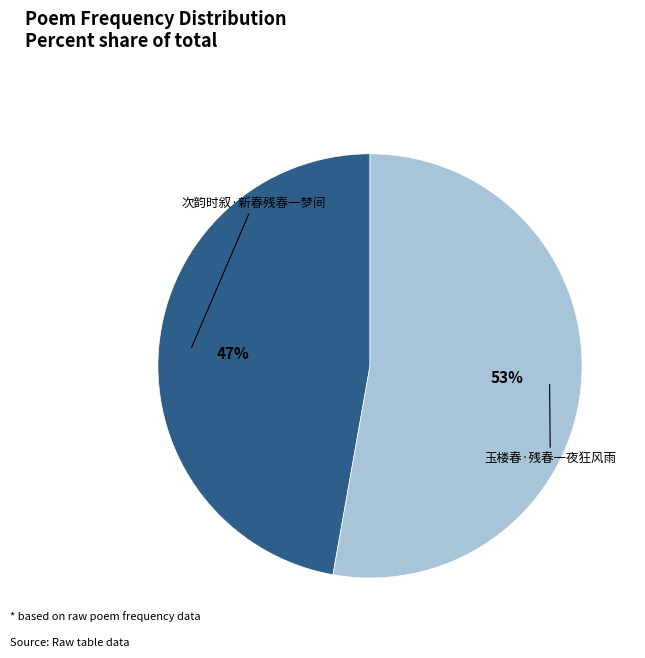

Rank the categories by value from lowest to highest.

次韵时叙·新春残春一梦间, 玉楼春·残春一夜狂风雨